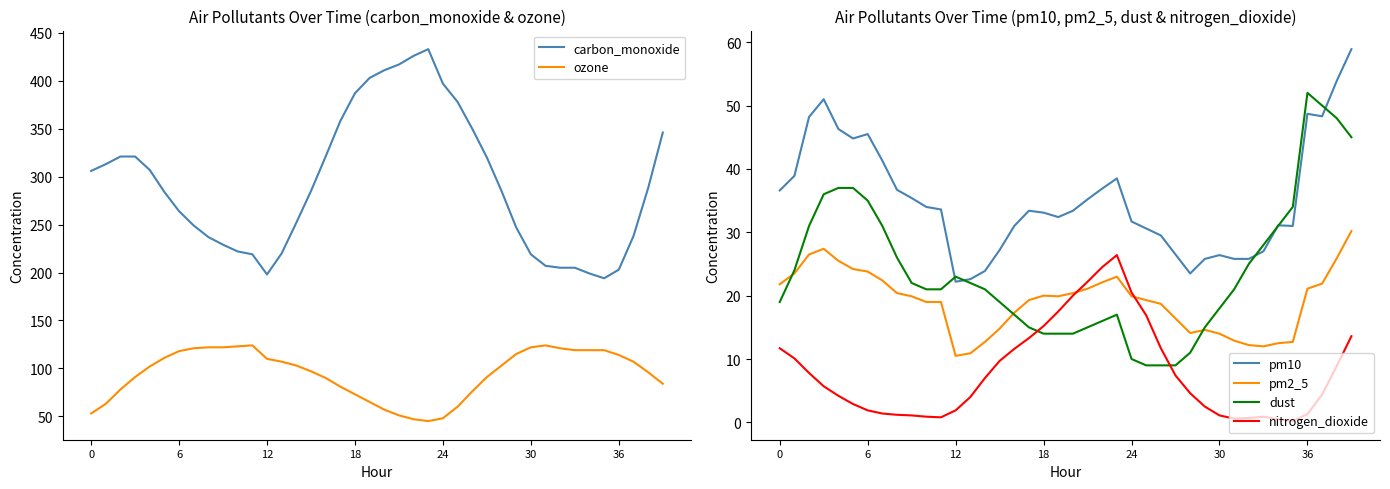

What is the average value of the pm10 series?

35.2